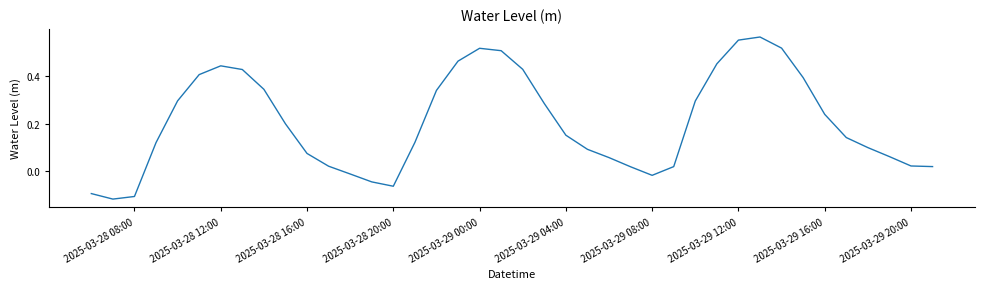

What is the difference between the maximum and minimum values?

0.7